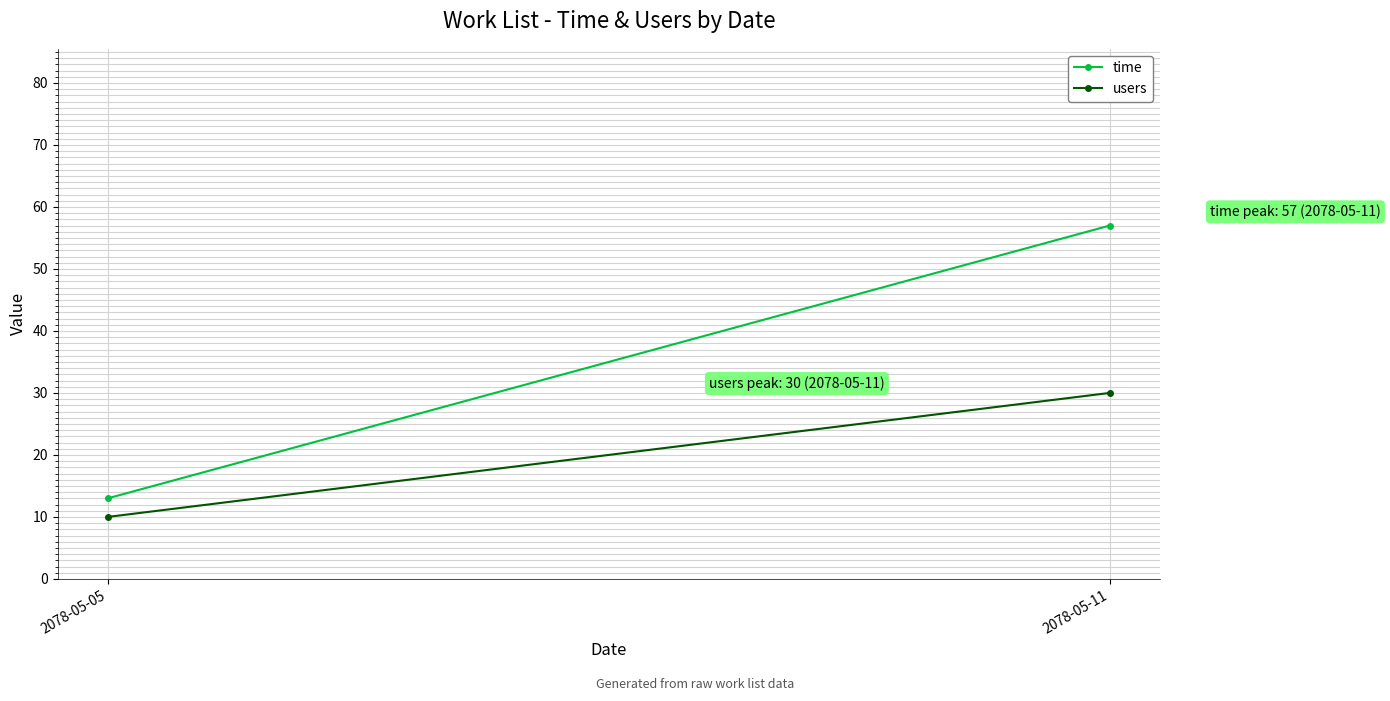

At which label does time reach its minimum?

2078-05-05